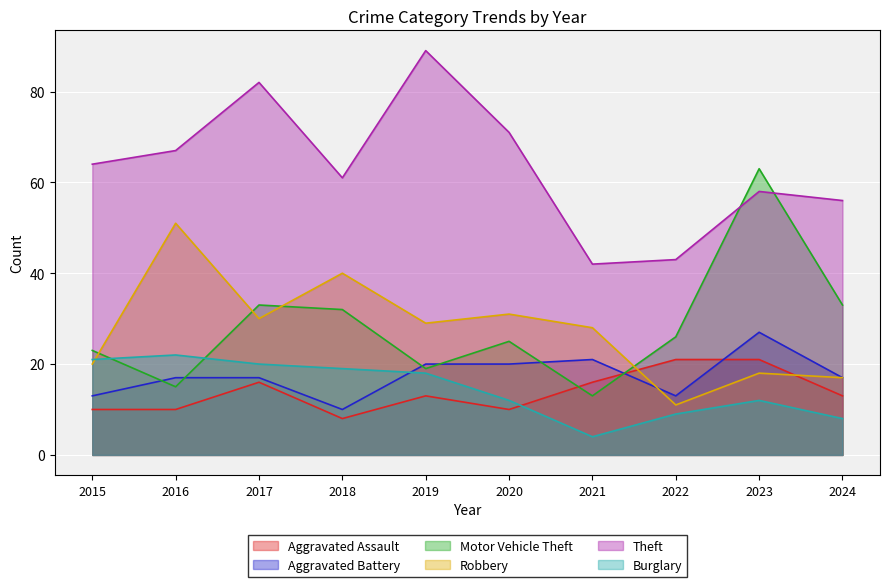

Reading right to left, what are all the values shown in this chart?

Aggravated Assault: 2024=13	2023=21	2022=21	2021=16	2020=10	2019=13	2018=8	2017=16	2016=10	2015=10
Aggravated Battery: 2024=17	2023=27	2022=13	2021=21	2020=20	2019=20	2018=10	2017=17	2016=17	2015=13
Motor Vehicle Theft: 2024=33	2023=63	2022=26	2021=13	2020=25	2019=19	2018=32	2017=33	2016=15	2015=23
Robbery: 2024=17	2023=18	2022=11	2021=28	2020=31	2019=29	2018=40	2017=30	2016=51	2015=20
Theft: 2024=56	2023=58	2022=43	2021=42	2020=71	2019=89	2018=61	2017=82	2016=67	2015=64
Burglary: 2024=8	2023=12	2022=9	2021=4	2020=12	2019=18	2018=19	2017=20	2016=22	2015=21